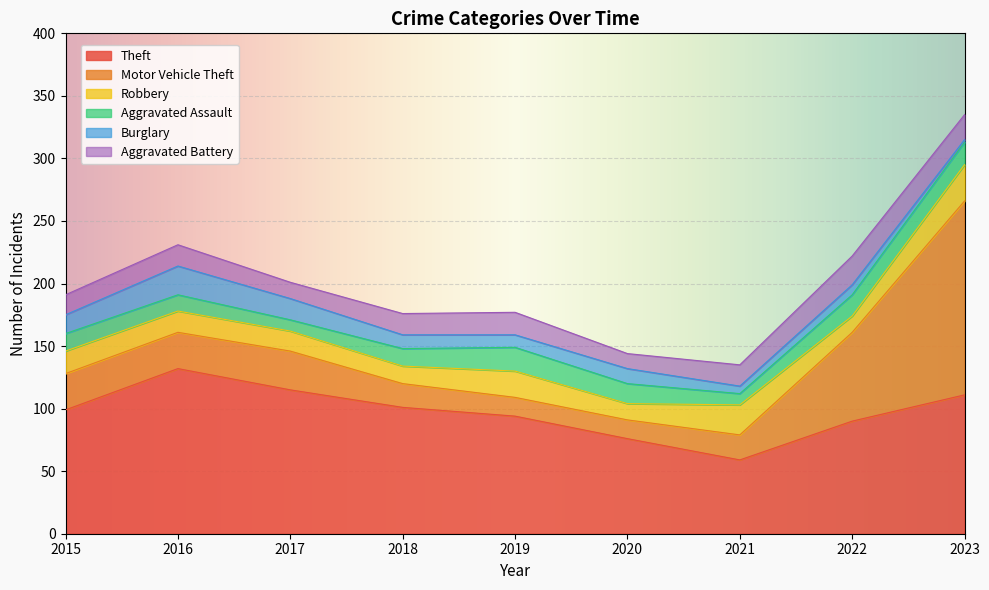

Between 2017 and 2018, which series saw the biggest shift?

Theft